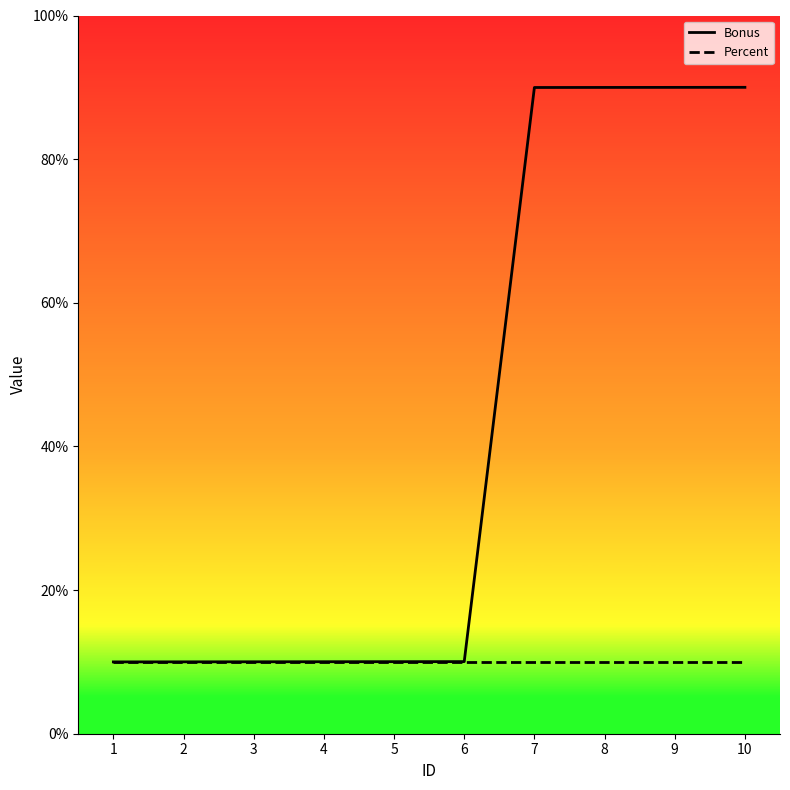

Reading right to left, what are all the values shown in this chart?

Bonus: 90.0	90.0	90.0	90.0	10.0	10.0	10.0	10.0	10.0	10.0
Percent: 10.0	10.0	10.0	10.0	10.0	10.0	10.0	10.0	10.0	10.0